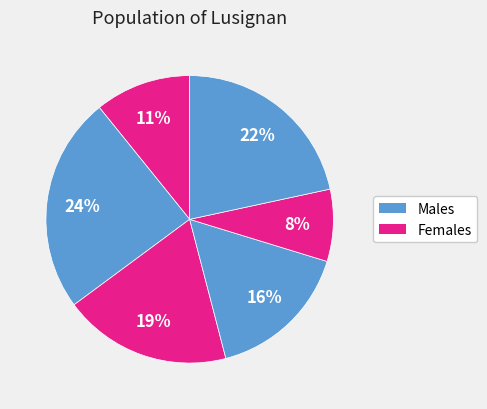

How many segments does this pie chart have?

6